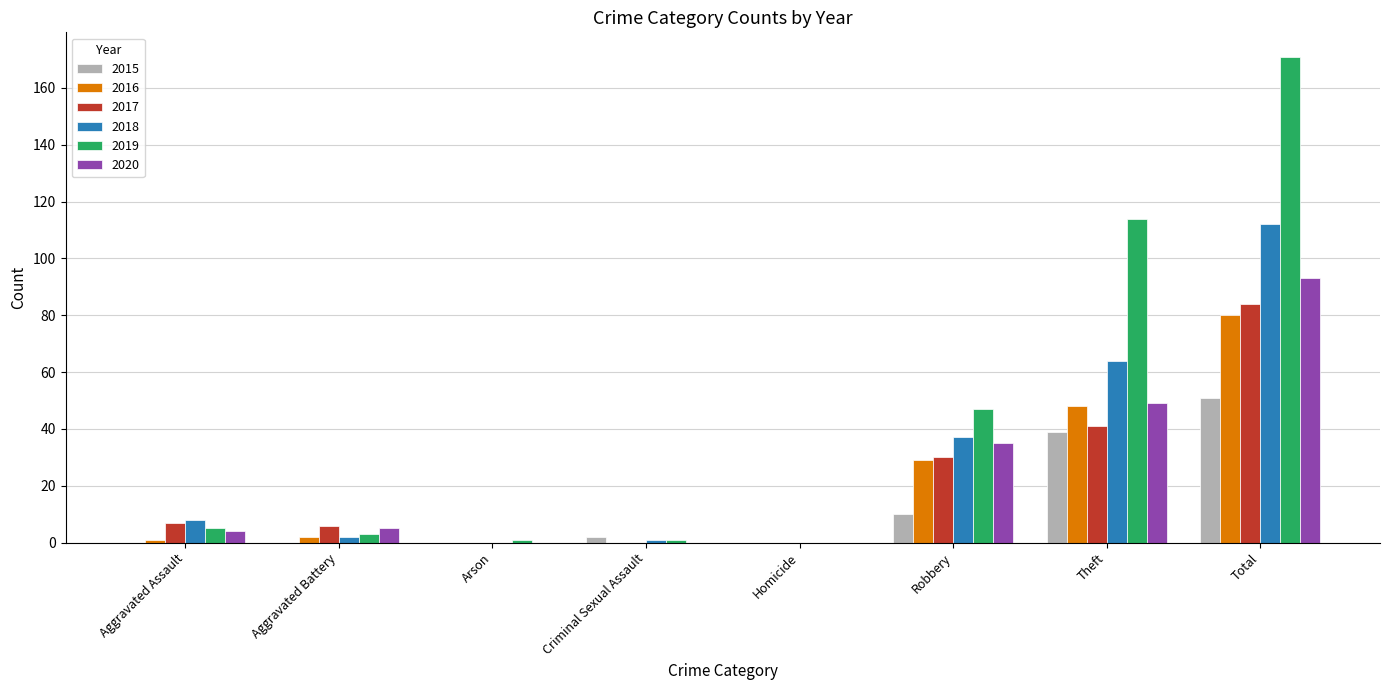

Is the value of 2020 at Theft greater than the value of 2015 at Criminal Sexual Assault?

Yes